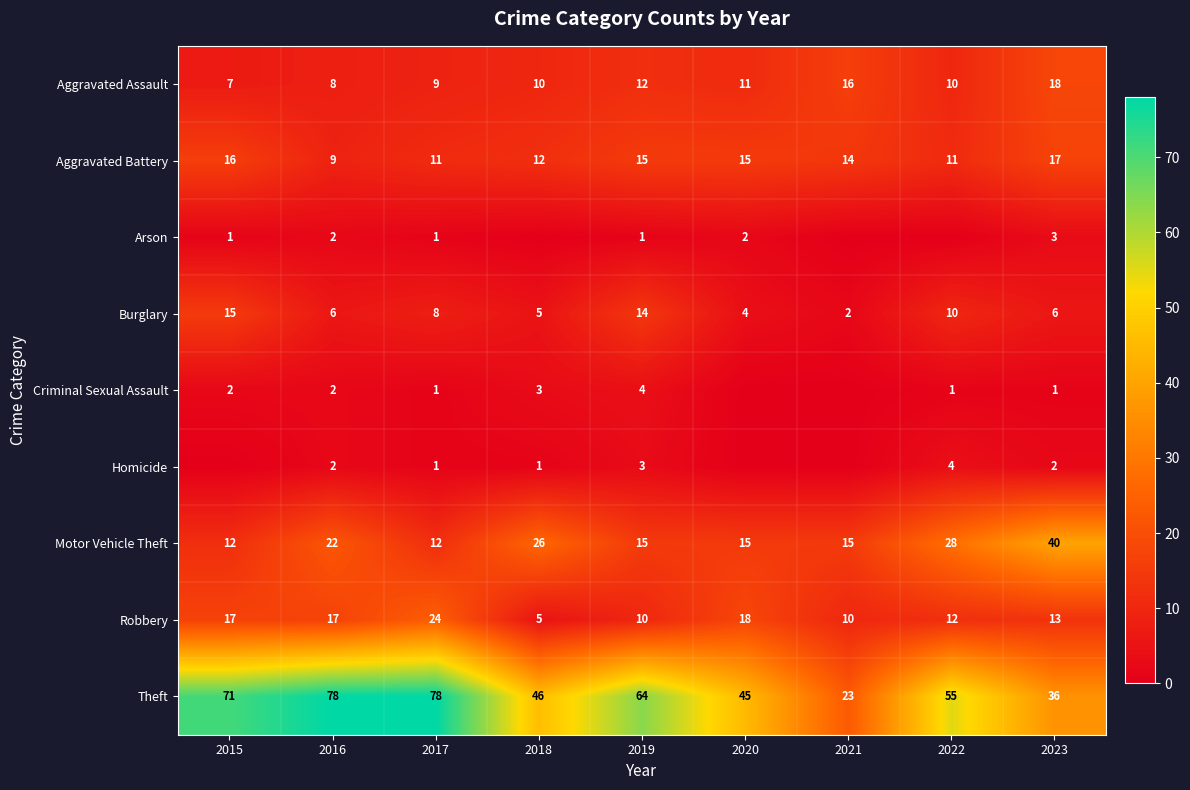

Is the value of Arson at 2017 greater than the value of Aggravated Battery at 2016?

No